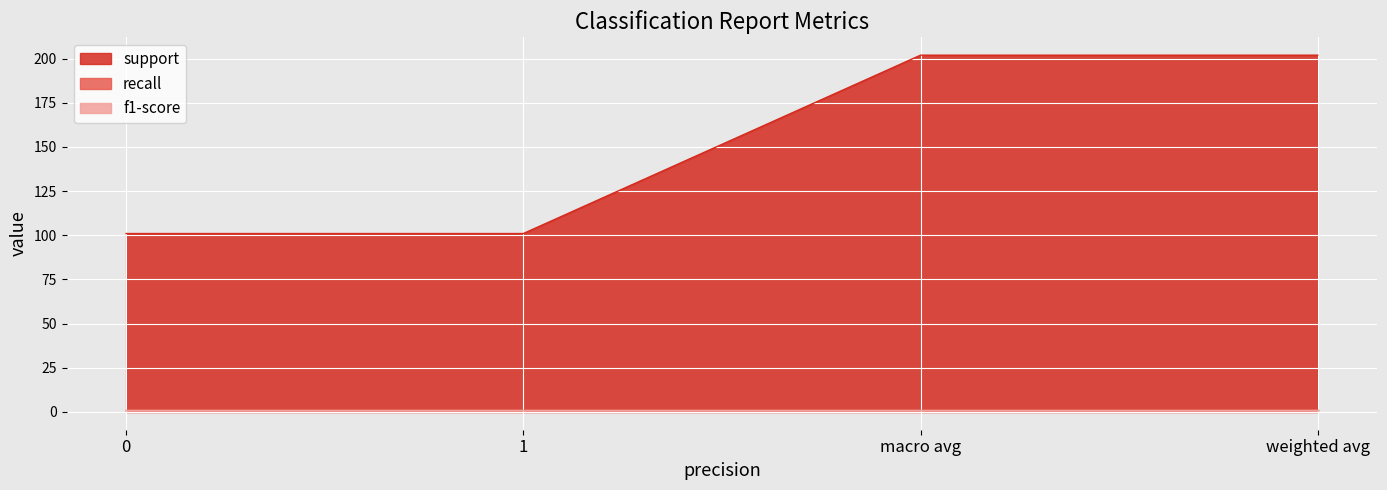

List the series in order of their peak value, highest first.

support, recall, f1-score